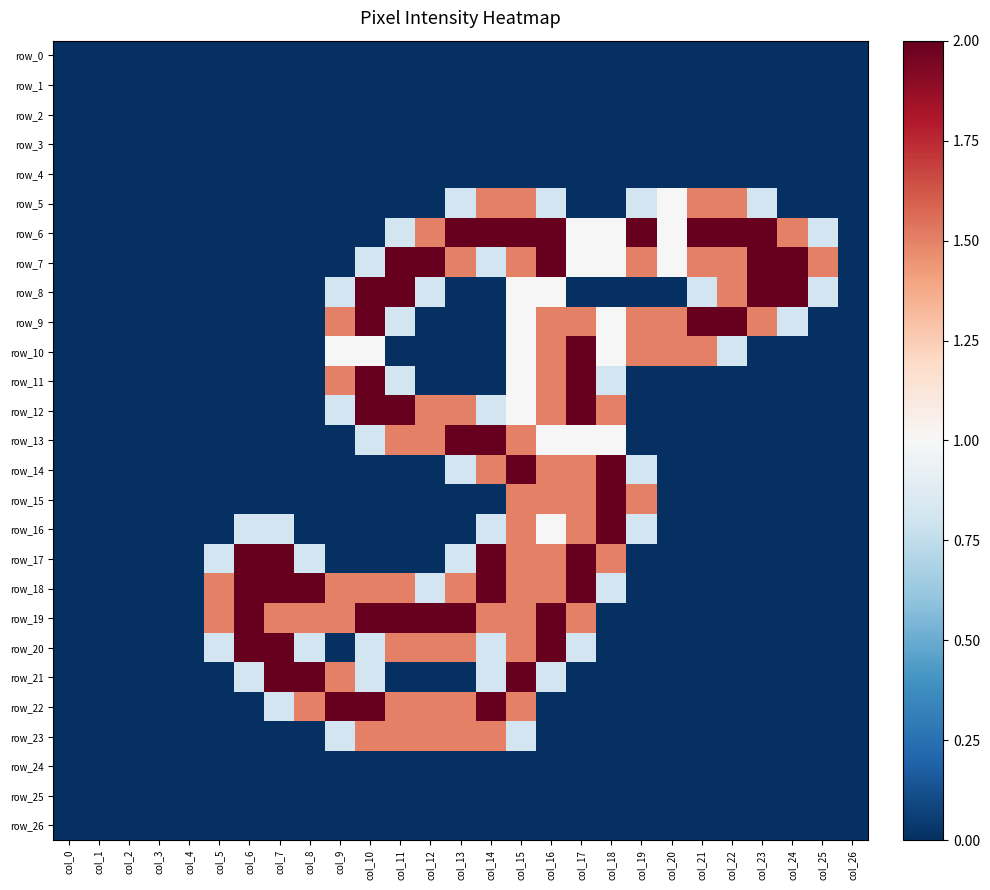

The value of row_9 at col_21 is 3.3. True or false?

False